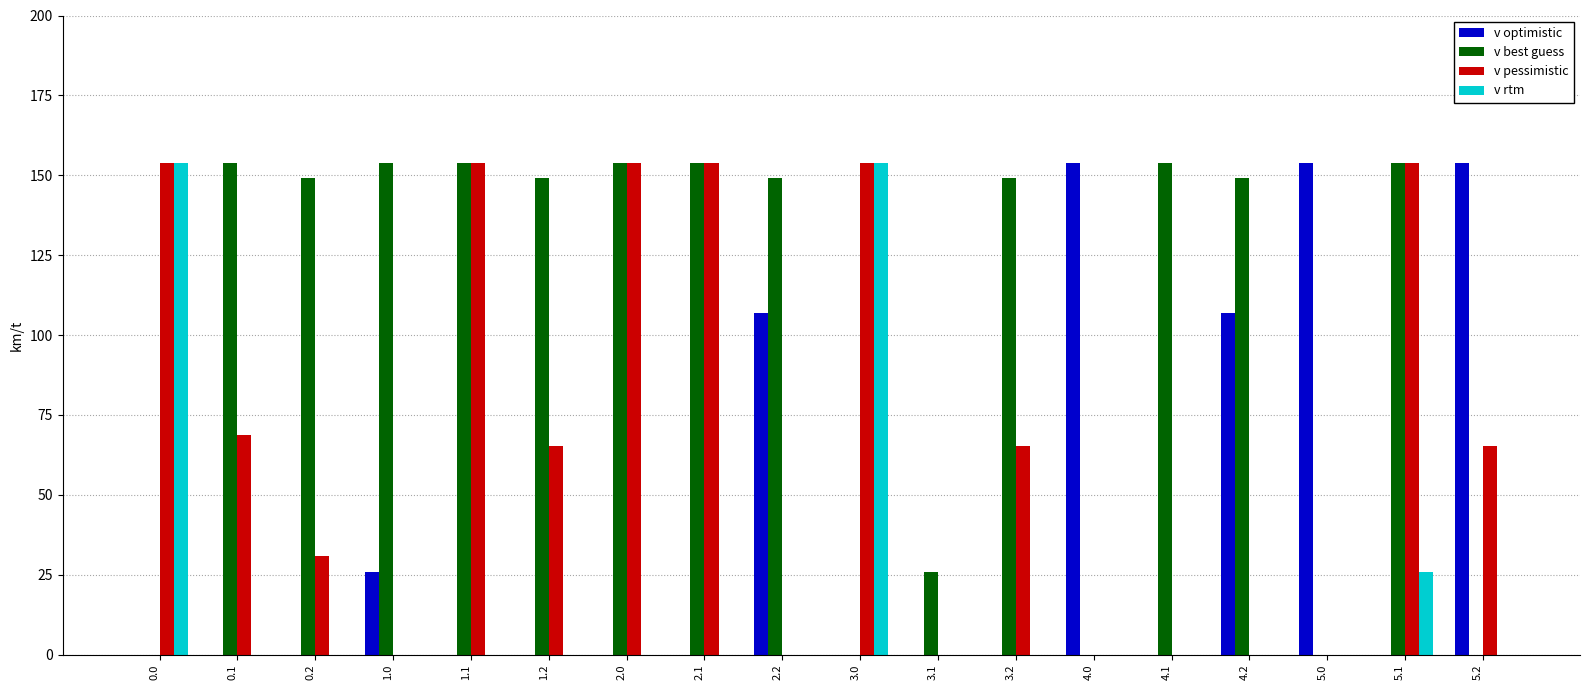

How many groups of bars are there?

18